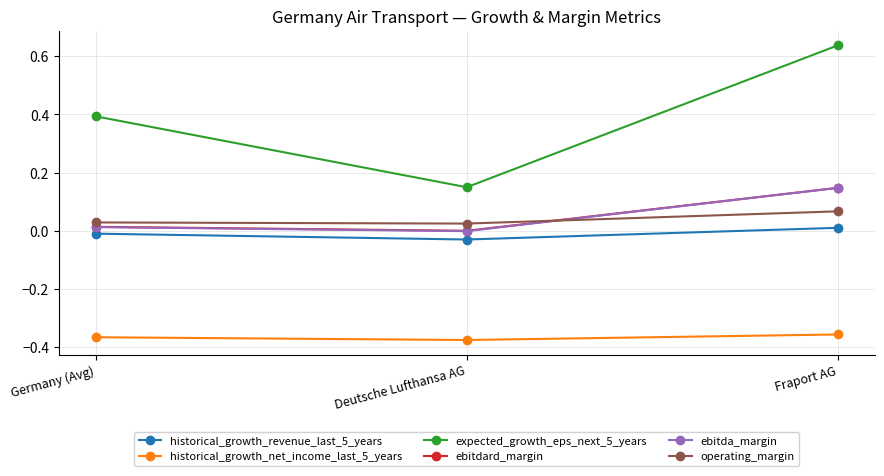

Which category has the highest value across all series?

Fraport AG